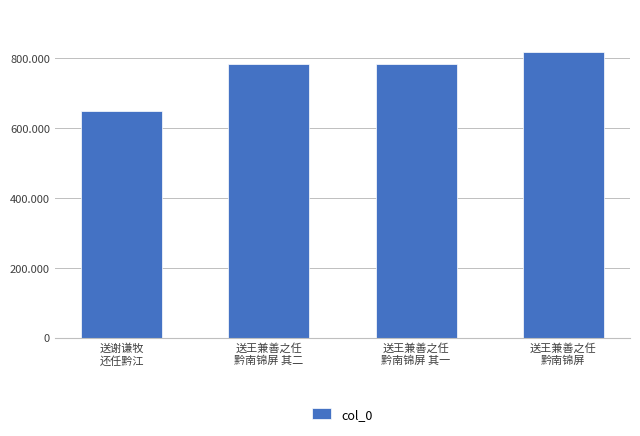

Reading left to right, what are all the values shown in this chart?

送谢谦牧
还任黔江=650163	送王兼善之任
黔南锦屏 其二=782559	送王兼善之任
黔南锦屏 其一=782558	送王兼善之任
黔南锦屏=817409